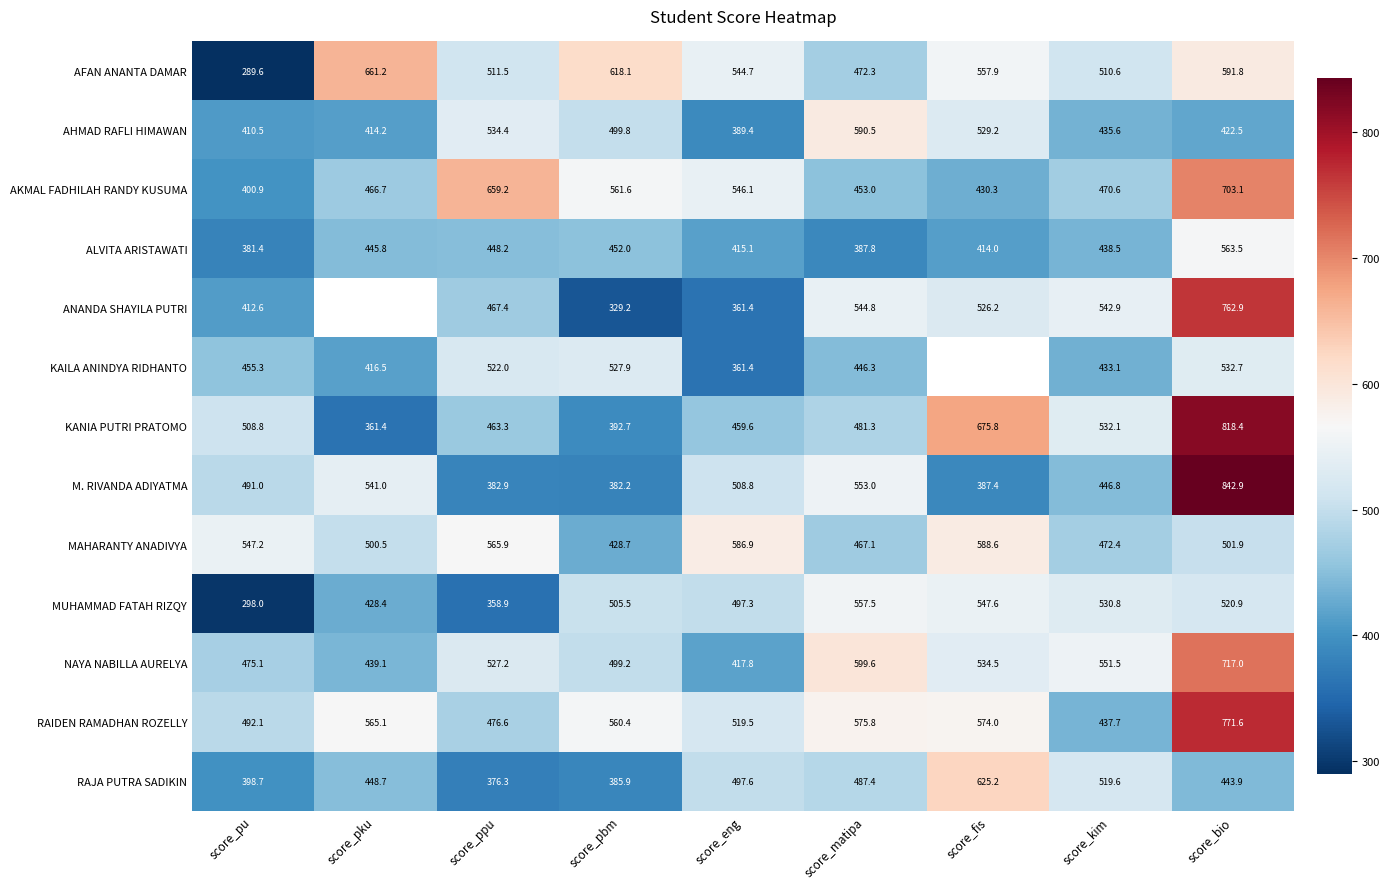

What is the spread (max minus min) of values at score_kim?

118.4